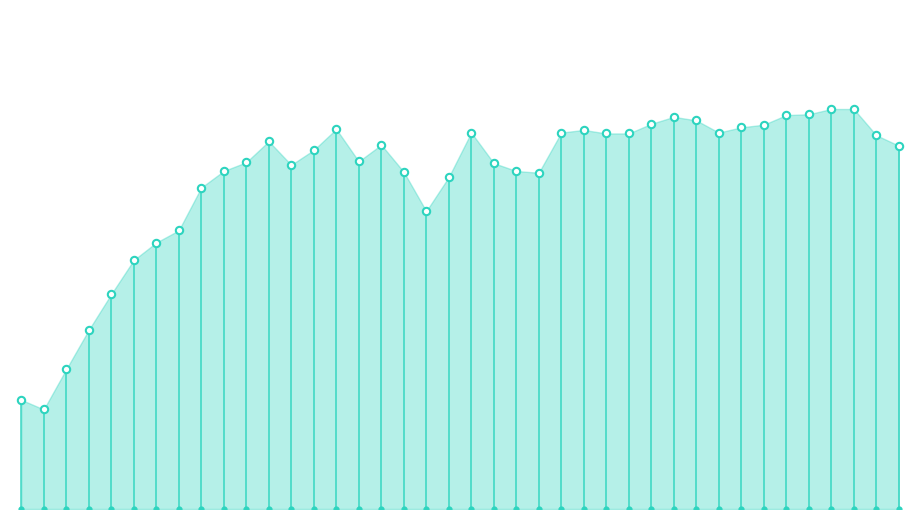

Which series reaches the maximum Y coordinate?

loss